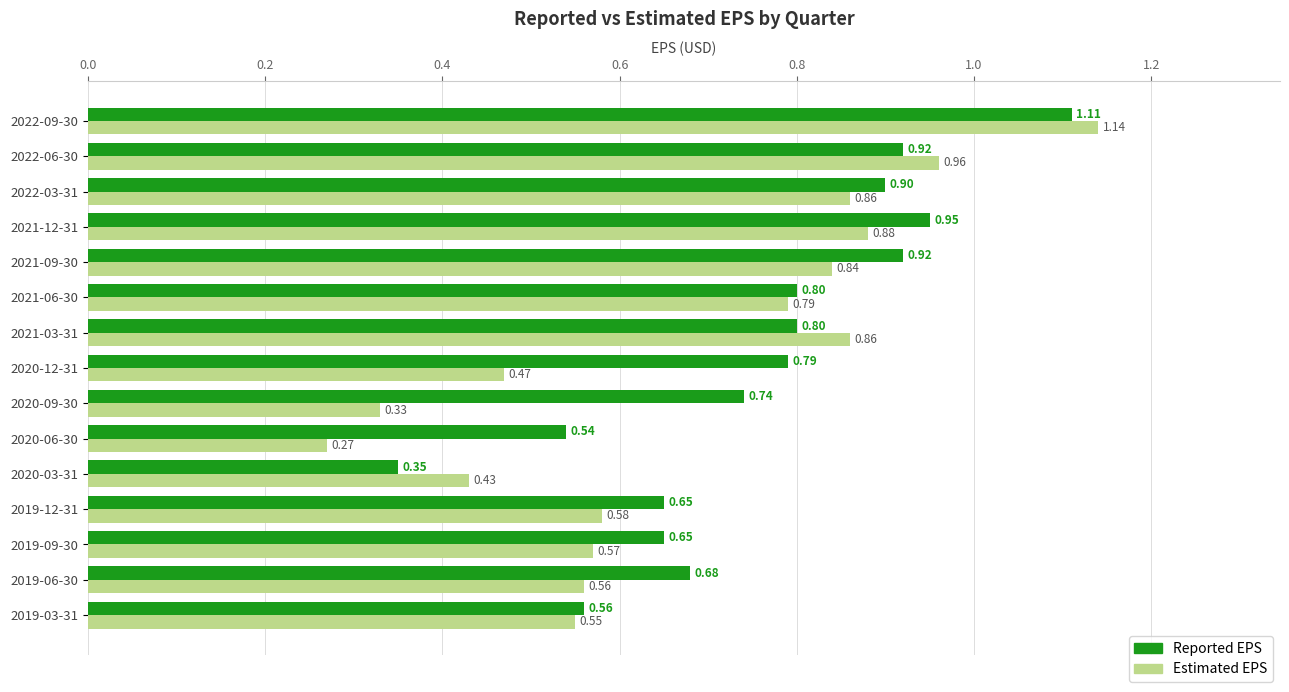

Which series has the largest total across all categories?

Reported EPS